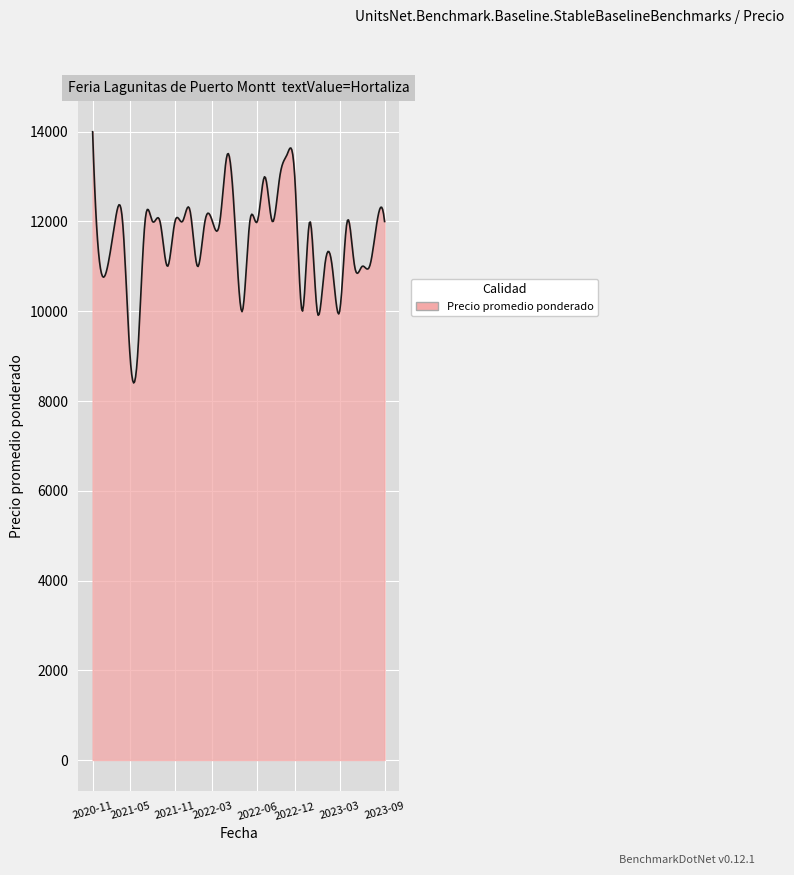

What is the sum of all values?

3477934.1